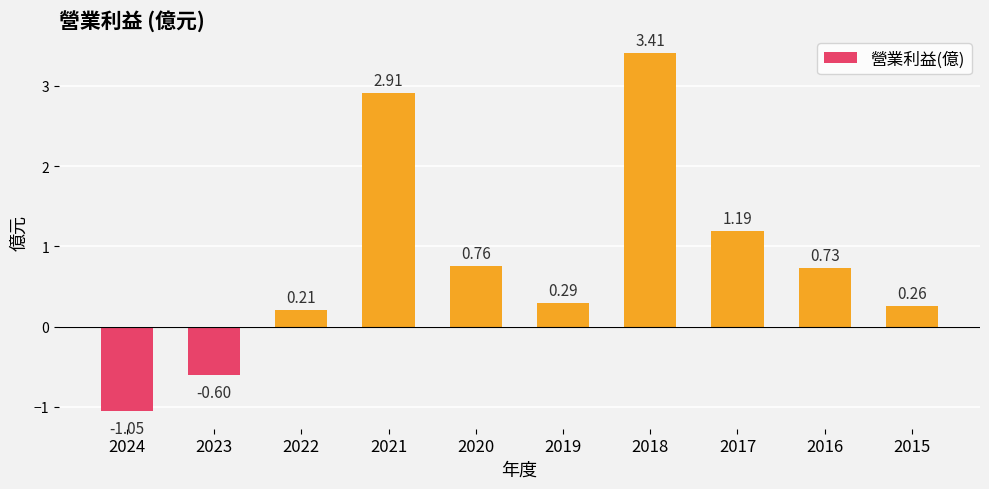

List the labels in order of value, largest first.

2018, 2021, 2017, 2020, 2016, 2019, 2015, 2022, 2023, 2024